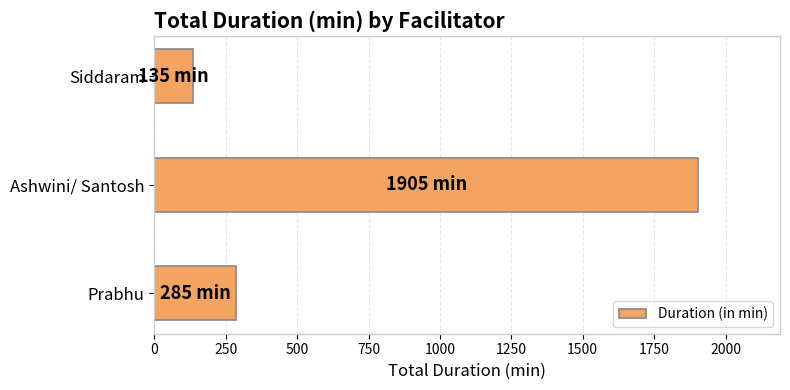

What is the minimum value shown in the chart?

135